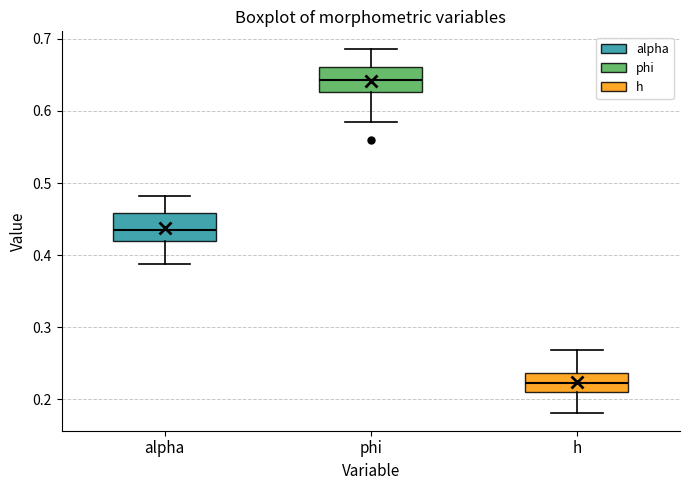

Reading left to right, read every box against the y-axis: the position of its median line, the range the box covers, and the ends of its whiskers. The values are not printed on the chart, so give them approximately, as read against the axis.

alpha: median 0.44, box 0.42 to 0.46, whiskers 0.39 to 0.48
phi: median 0.64, box 0.63 to 0.66, whiskers 0.58 to 0.69
h: median 0.22, box 0.21 to 0.24, whiskers 0.18 to 0.27